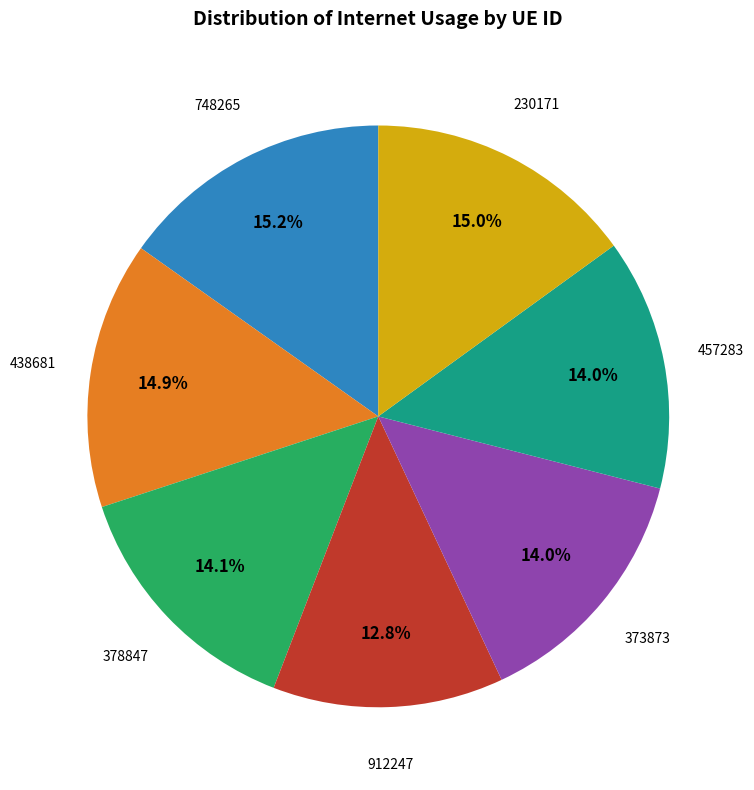

How many segments does this pie chart have?

7